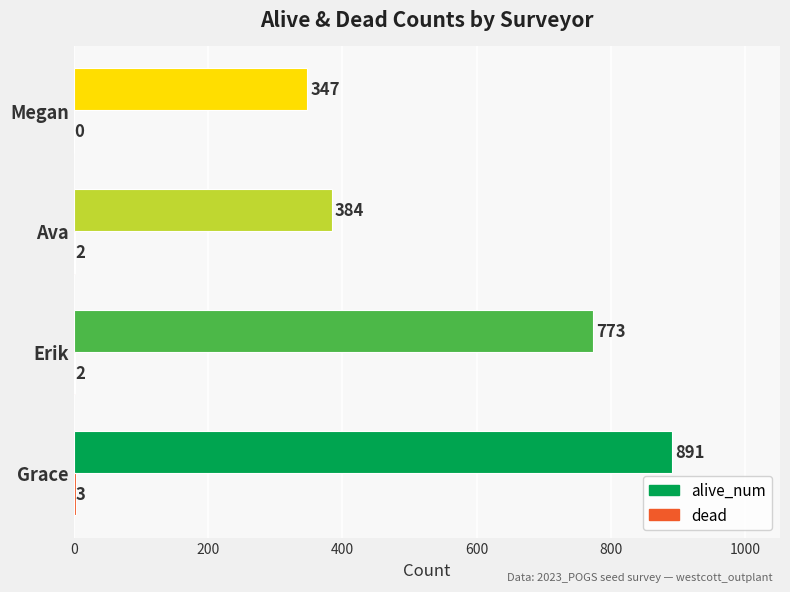

What is the sum of all alive_num values?

2395